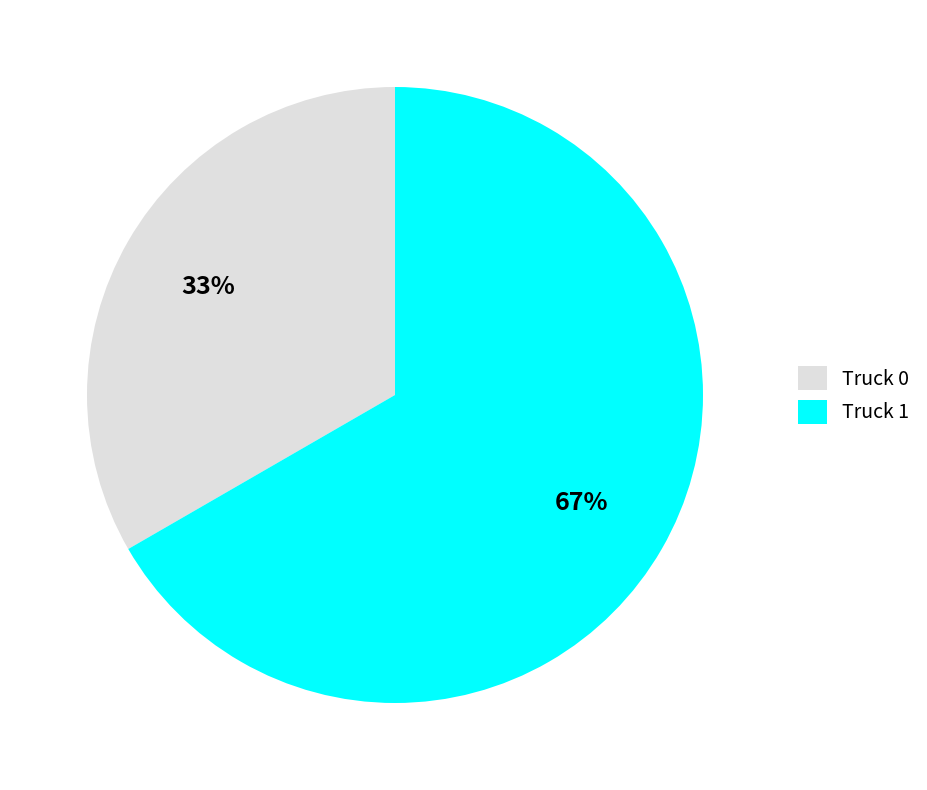

To the nearest percent, what portion does Truck 0 represent?

33%